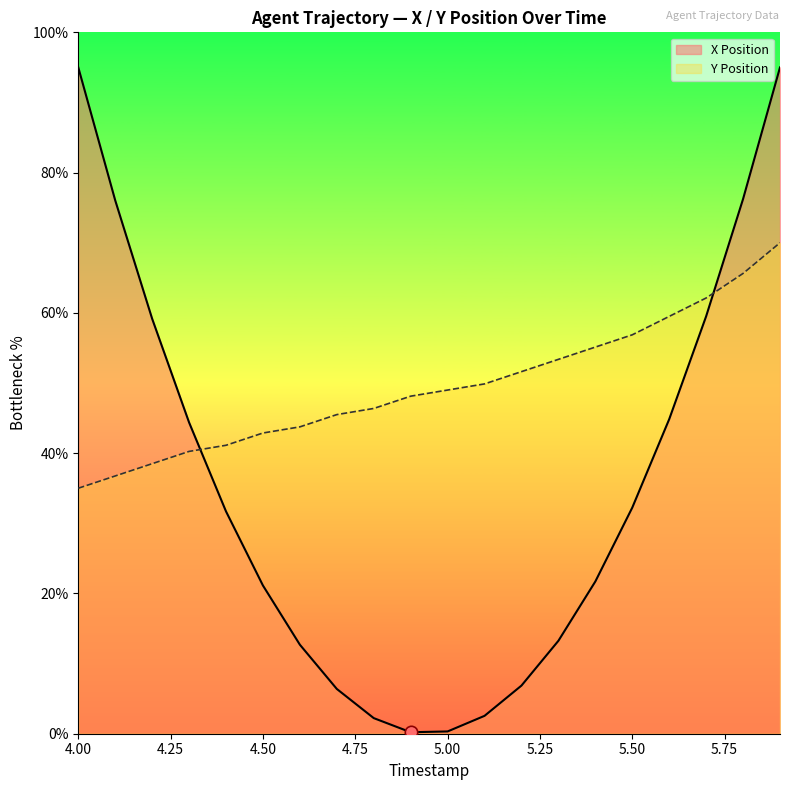

Which series has the widest spread of values?

X Position